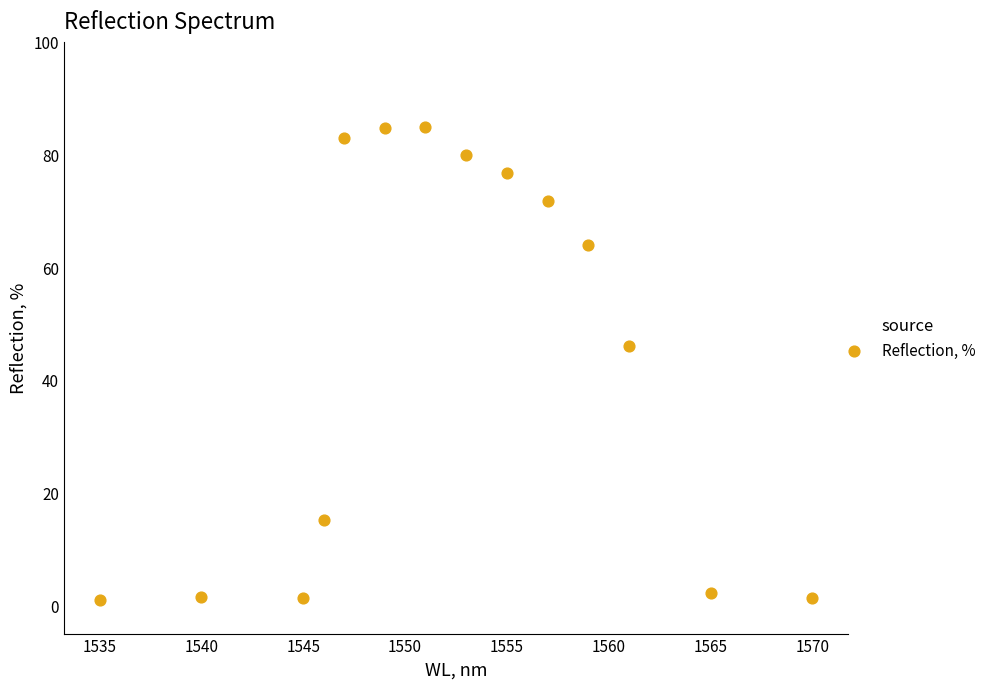

What Y value in the scatter plot is closest to 42?

46.1